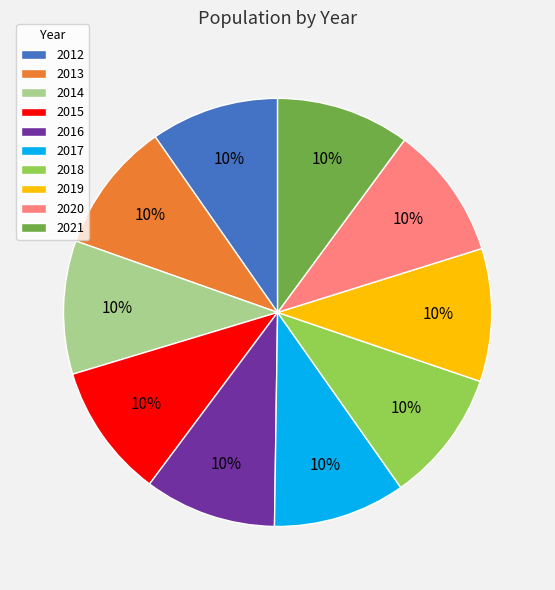

Is 2020 the majority of the pie?

No